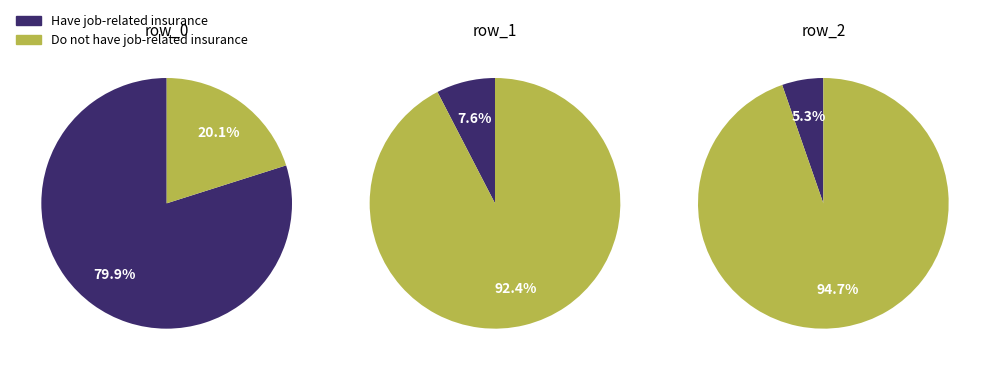

True or false: row_0 accounts for 88% of the total.

False